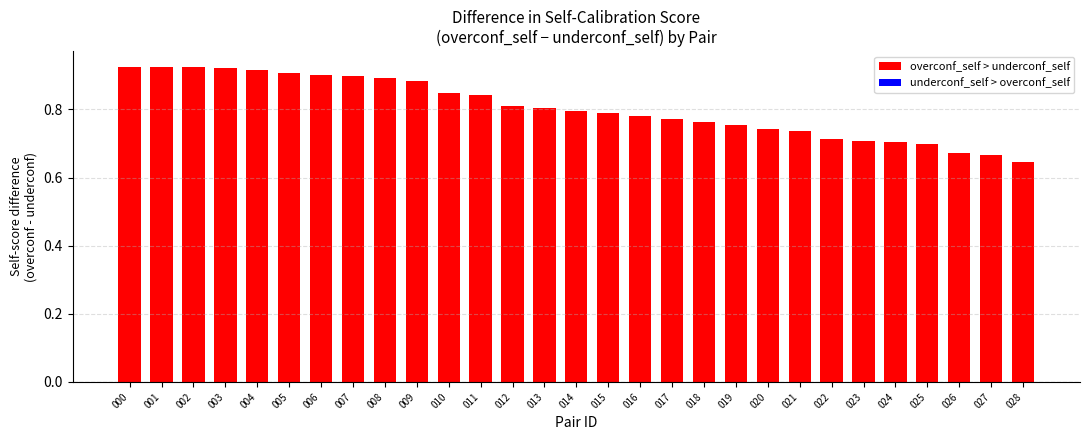

What are all the series names shown in the legend?

overconf_self, underconf_self